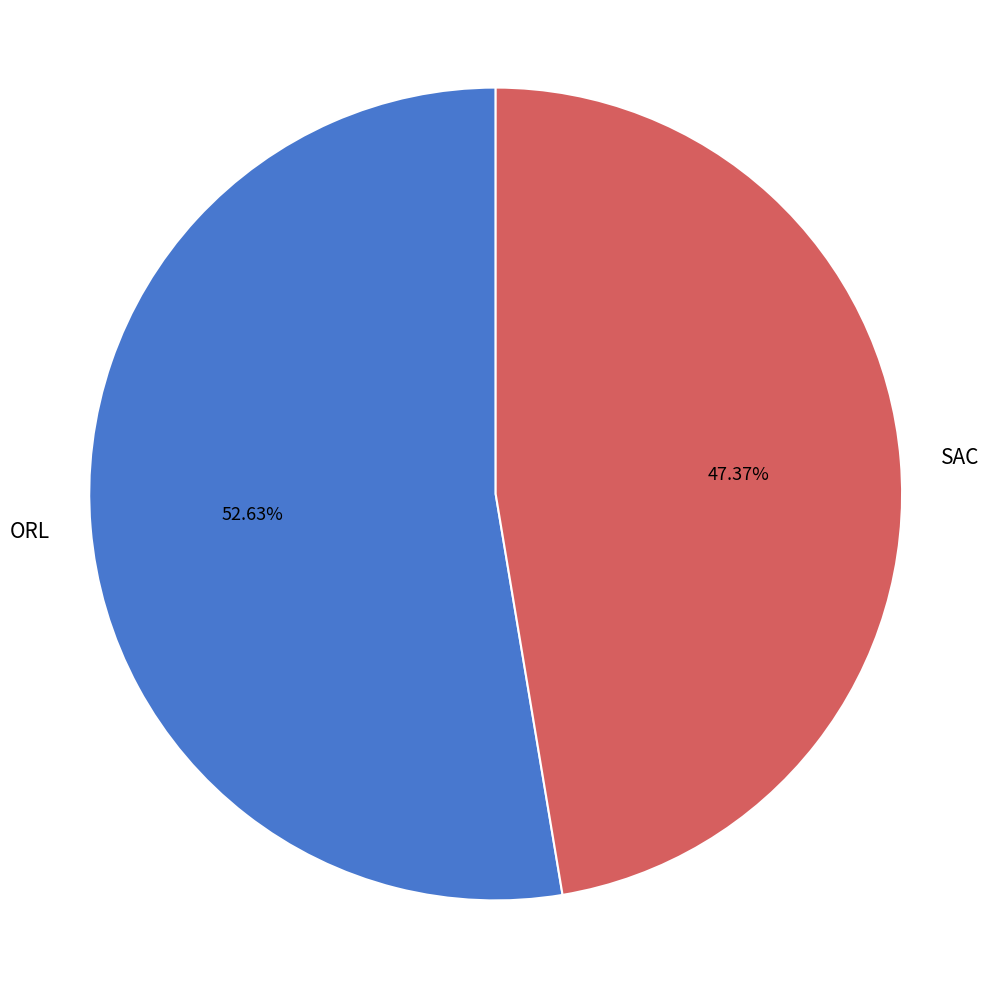

To the nearest percent, what is the average slice percentage?

50%